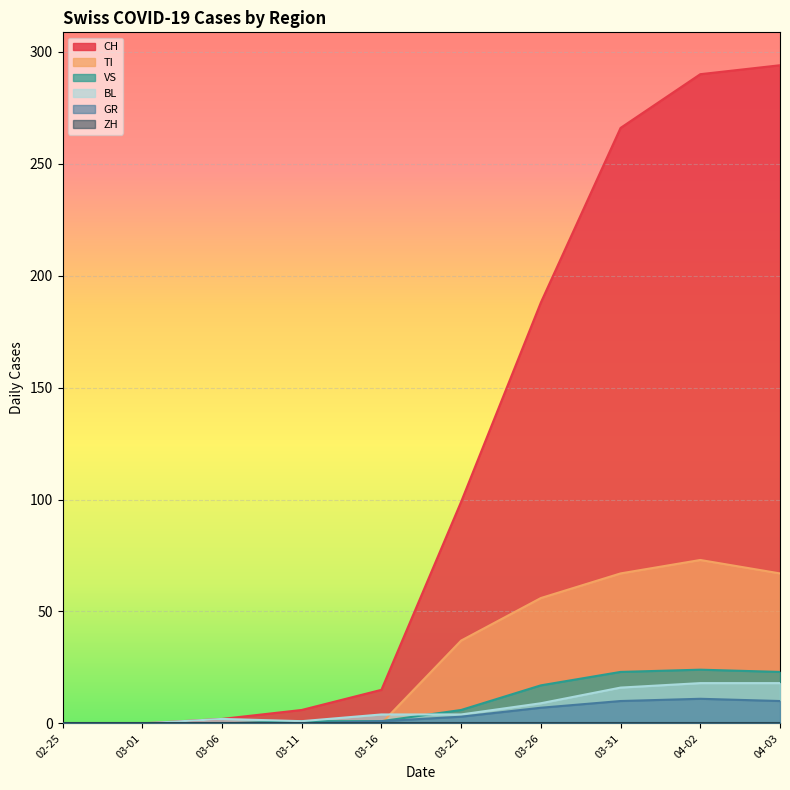

What is the value of the CH point at the 7th from the left?

188